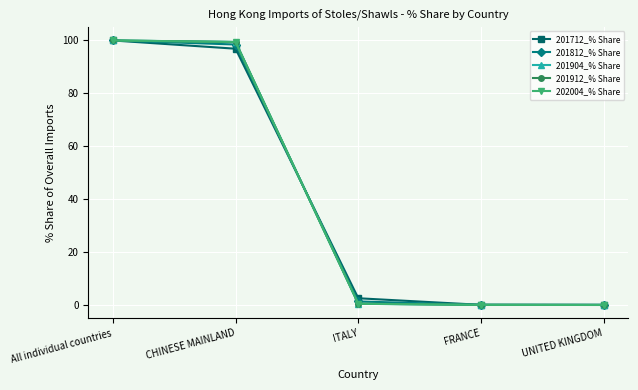

What is the difference between the 201904_% Share values at UNITED KINGDOM and All individual countries?

100.0